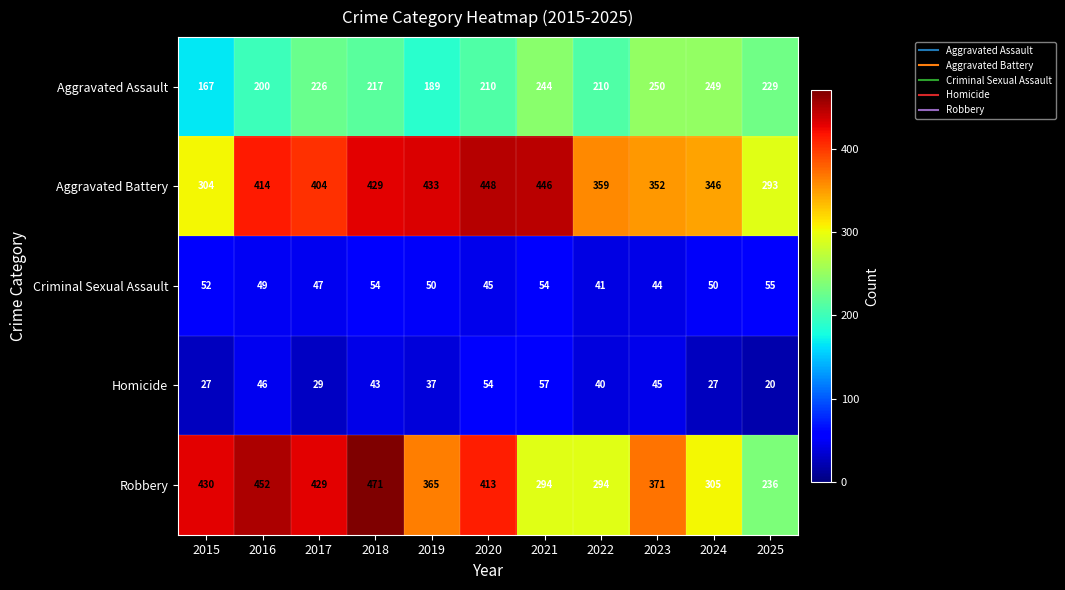

What is the difference between the maximum and minimum values in the Aggravated Assault series?

83